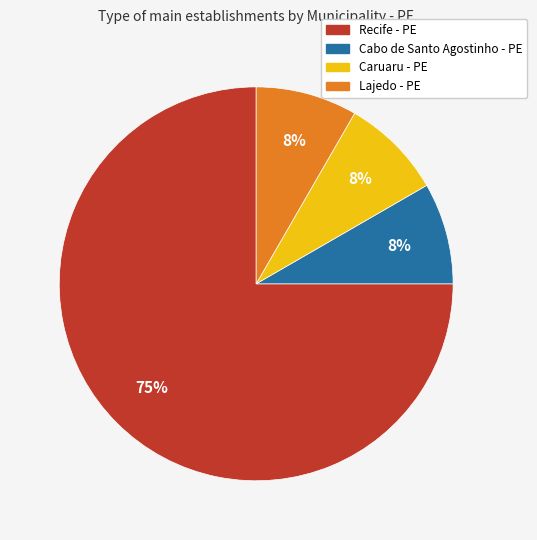

To the nearest percent, what is the average slice percentage?

25%